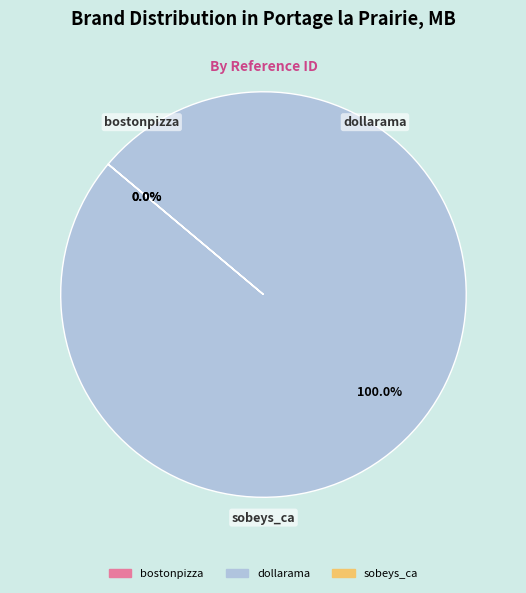

Which category has the biggest portion of the pie?

dollarama